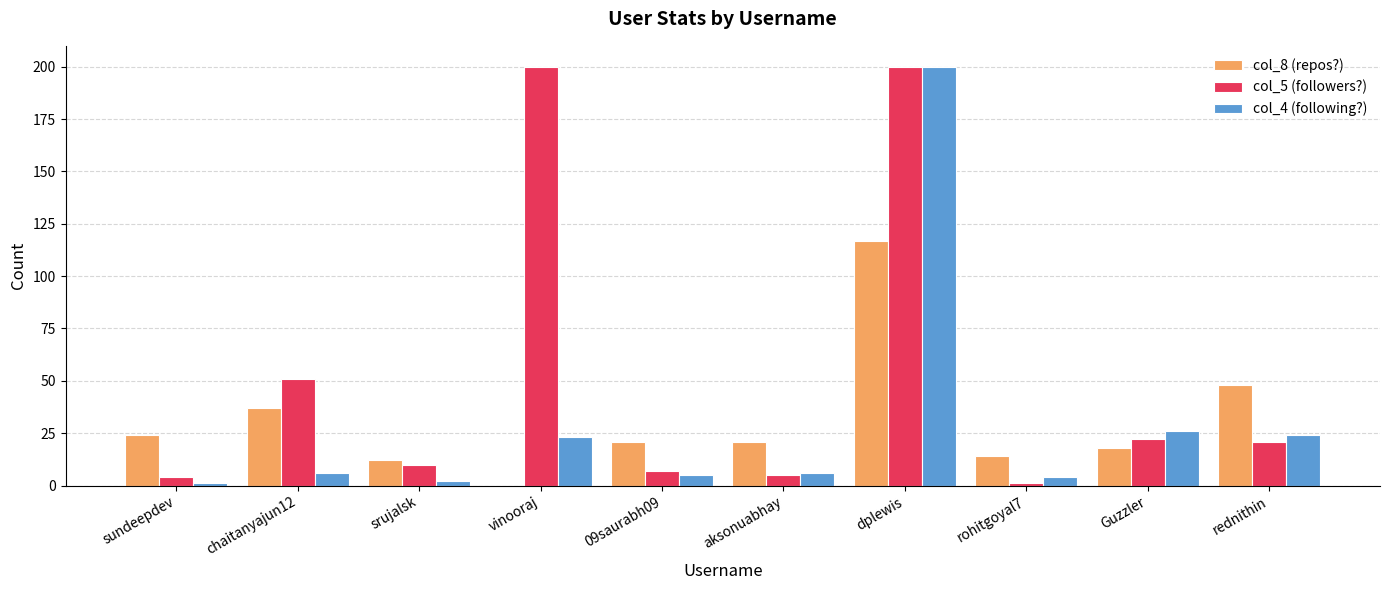

What is the sum of all col_8 (repos?) values?

312